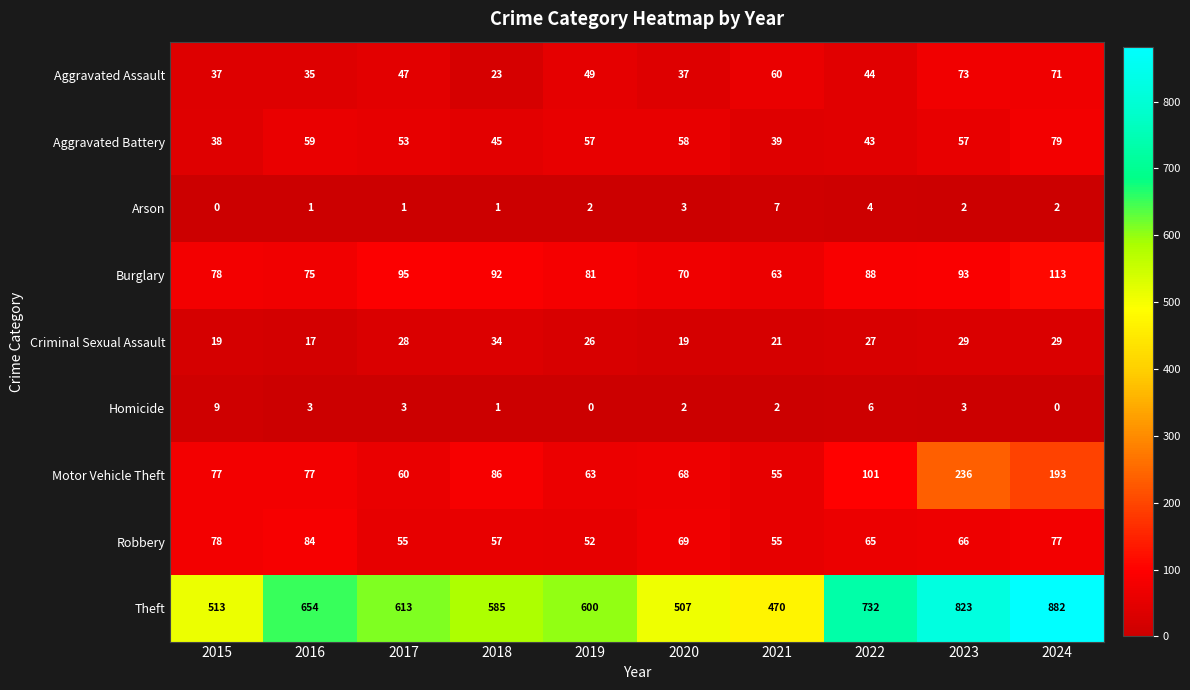

What is the maximum value shown in the chart?

882